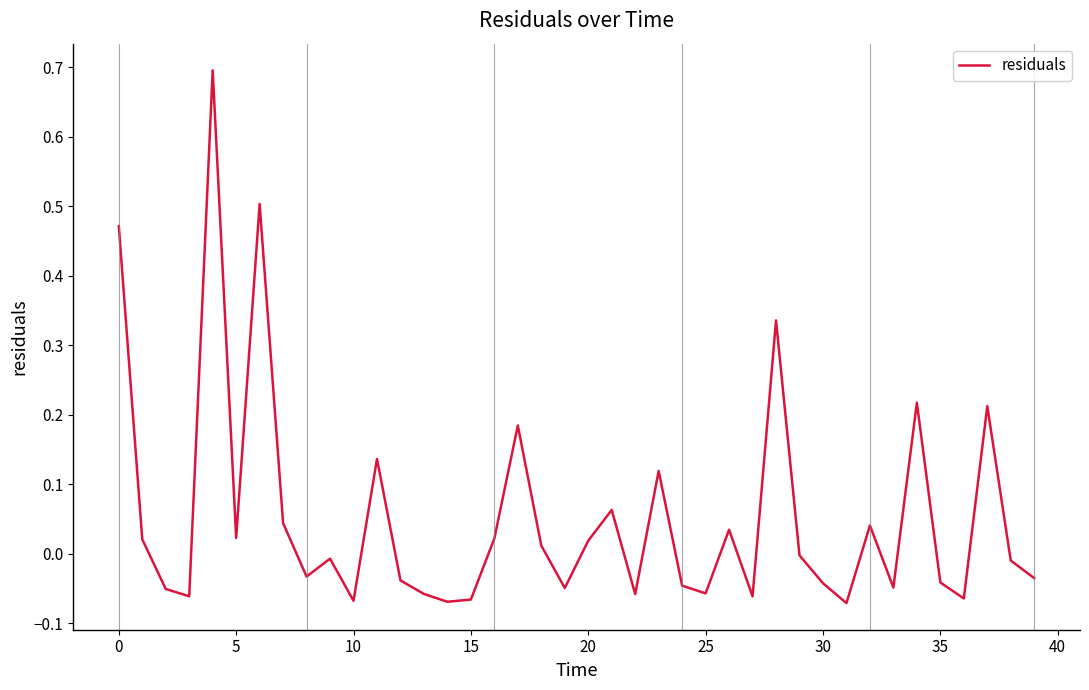

What is the difference between the maximum and second lowest values?

0.8